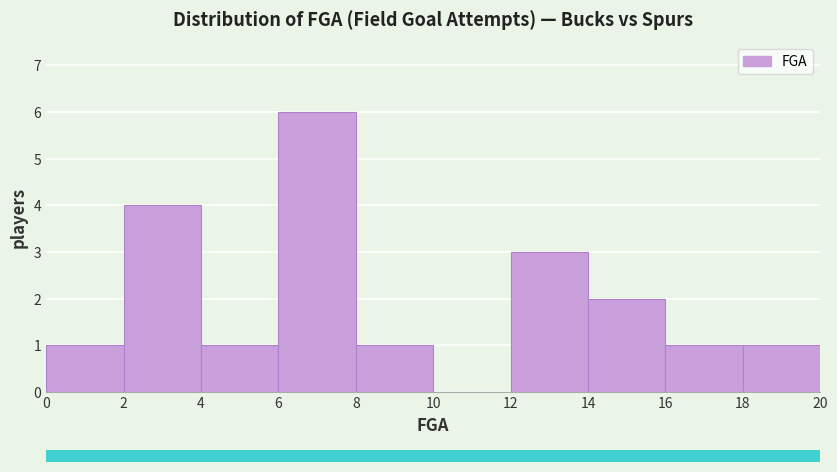

How tall is the bar that spans 18 to 20 on the x-axis? The values are not printed on the chart, so give them approximately, as read against the axis.

1